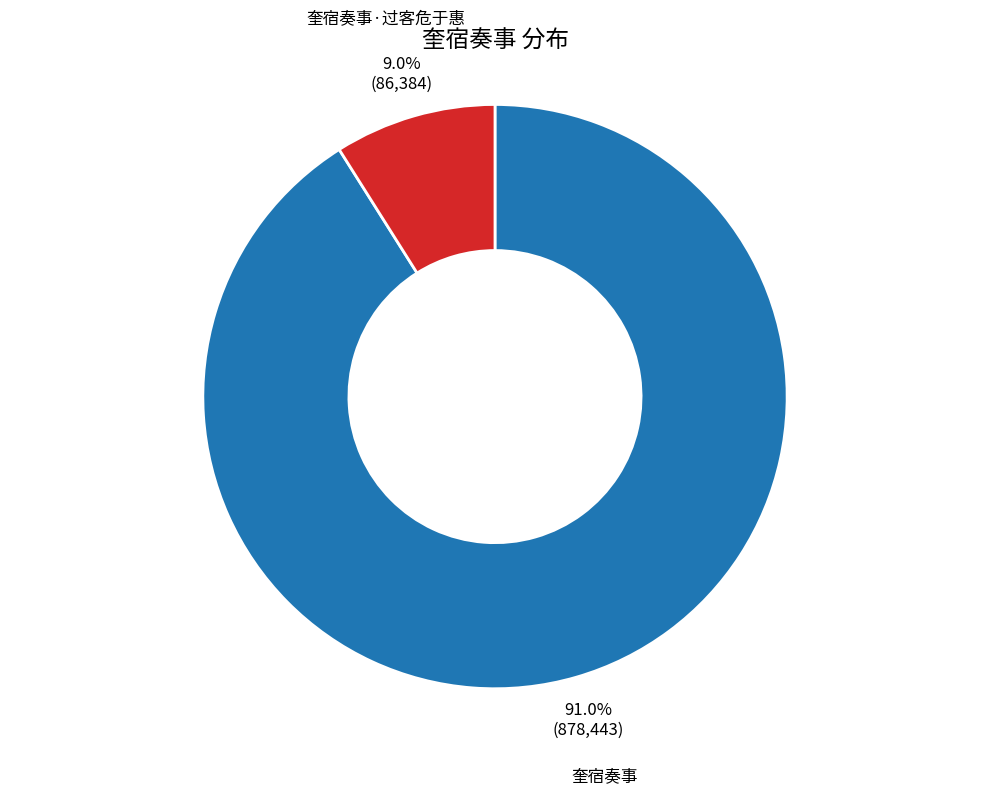

What is the majority slice?

奎宿奏事